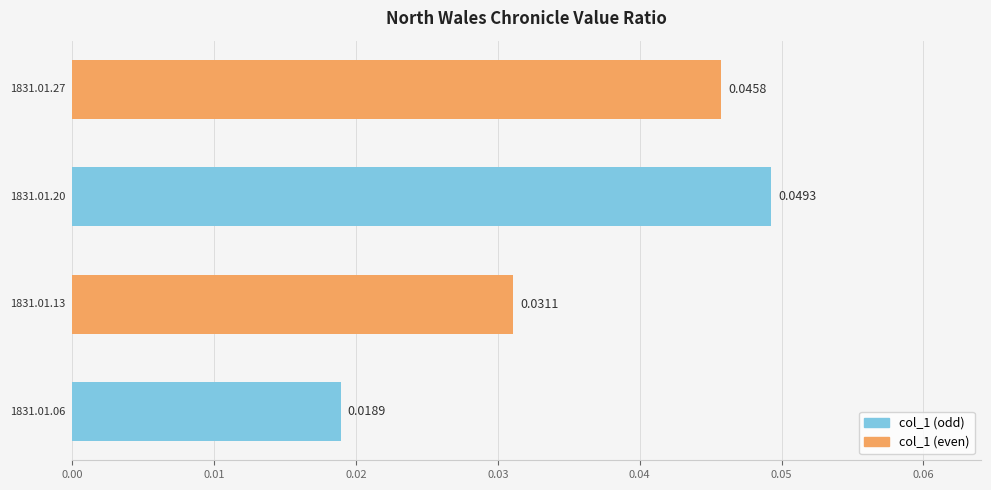

Count the values in the range 0 to 1.

4